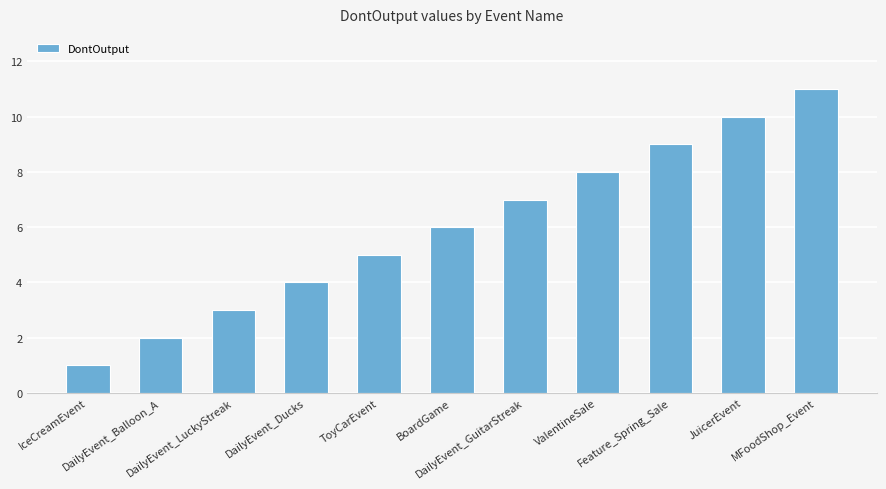

What is the average value?

6